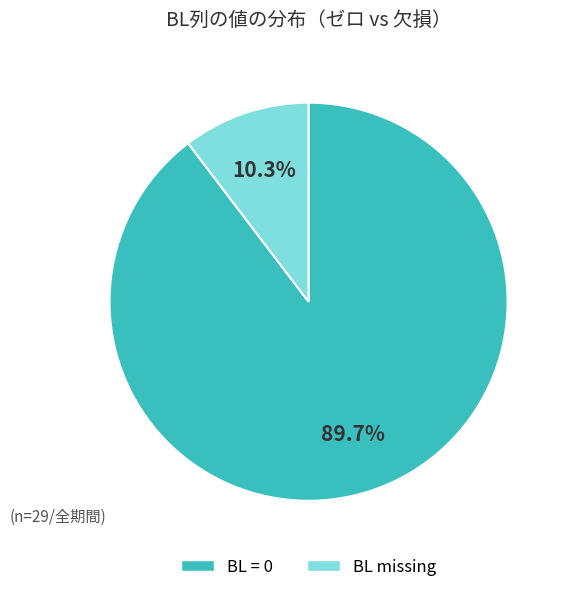

Does any single category account for the majority?

Yes